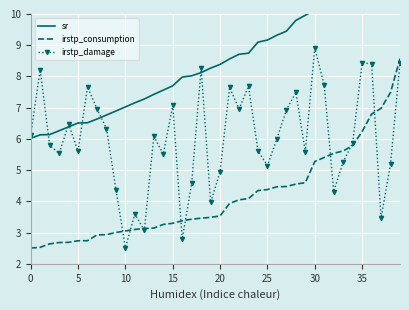

Is it true that irstp_consumption equals 4.0 at 22?

True